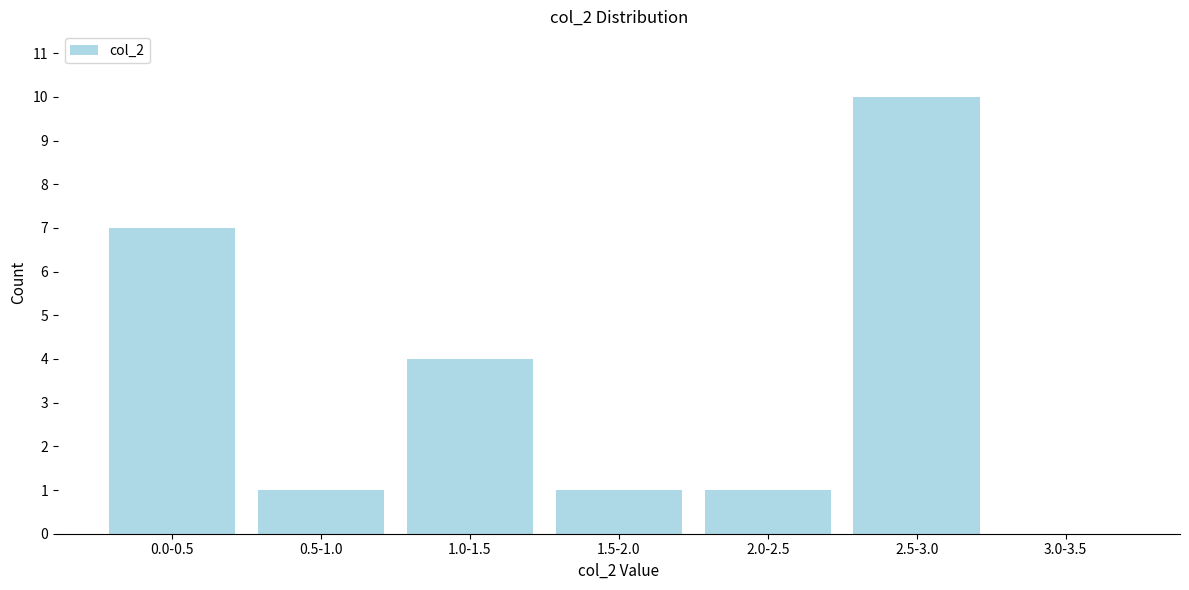

Reading right to left, extract all data points from this chart.

3.0-3.5=0	2.5-3.0=10	2.0-2.5=1	1.5-2.0=1	1.0-1.5=4	0.5-1.0=1	0.0-0.5=7